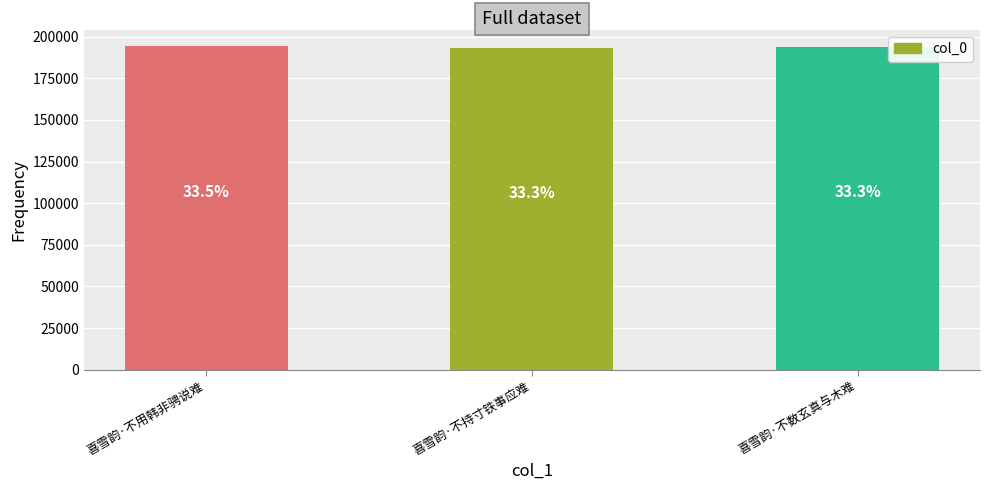

Reading left to right, what are all the values shown in this chart?

喜雪韵·不用韩非骋说难=194554	喜雪韵·不持寸铁事应难=193376	喜雪韵·不数玄真与木难=193595